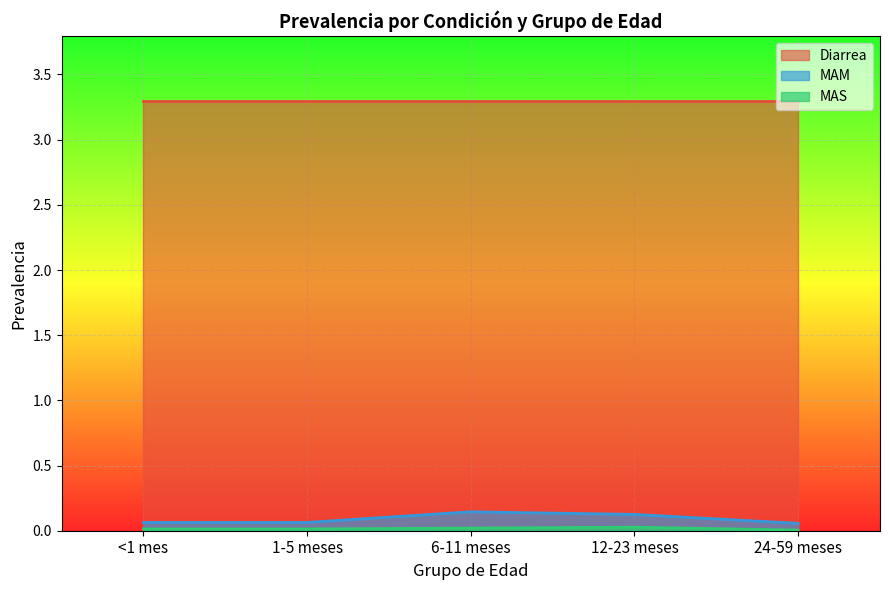

True or false: MAM and MAS intersect in this chart.

False